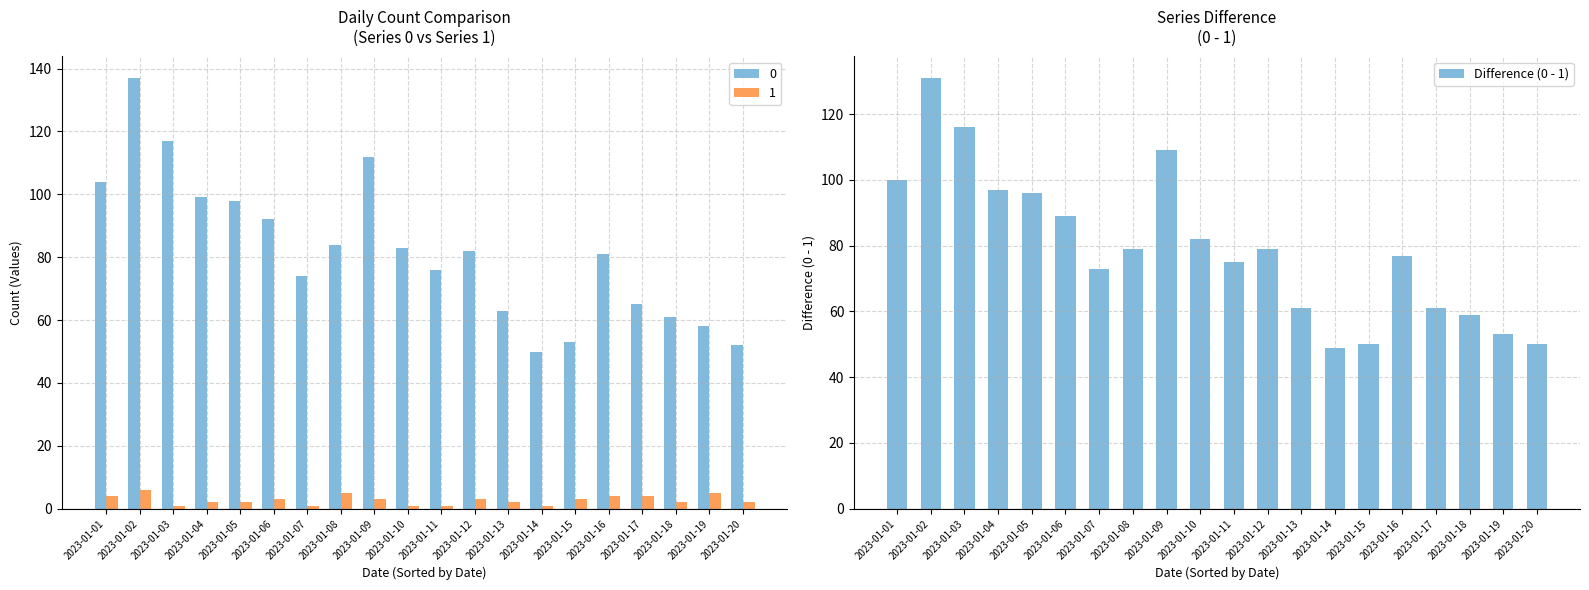

Reading left to right, extract all data points from this chart.

100	131	116	97	96	89	73	79	109	82	75	79	61	49	50	77	61	59	53	50